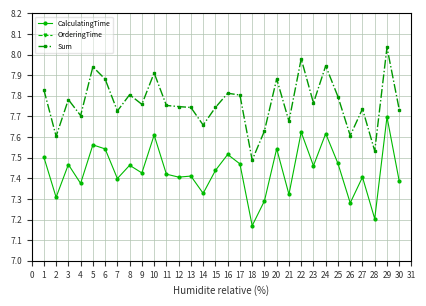

At which label does Sum reach its peak?

29